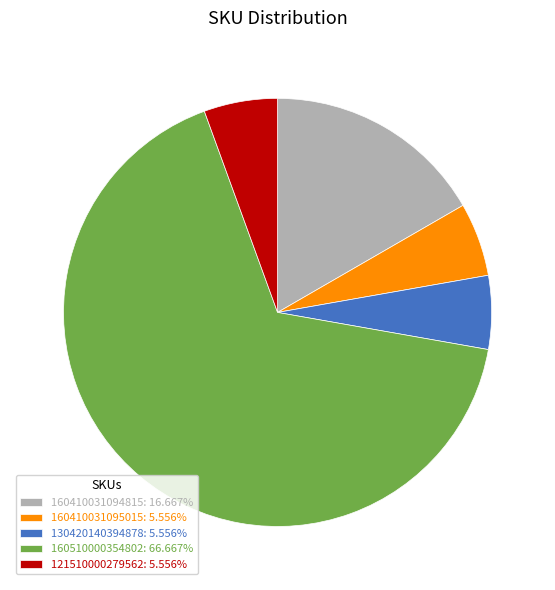

Count the number of slices in the pie.

5